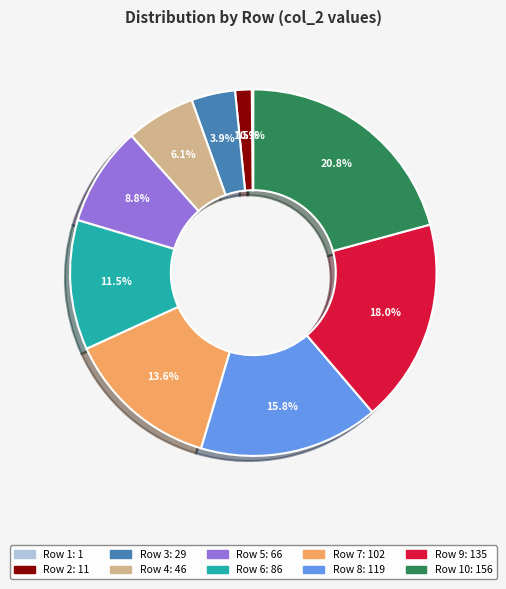

Does any single category account for the majority?

No